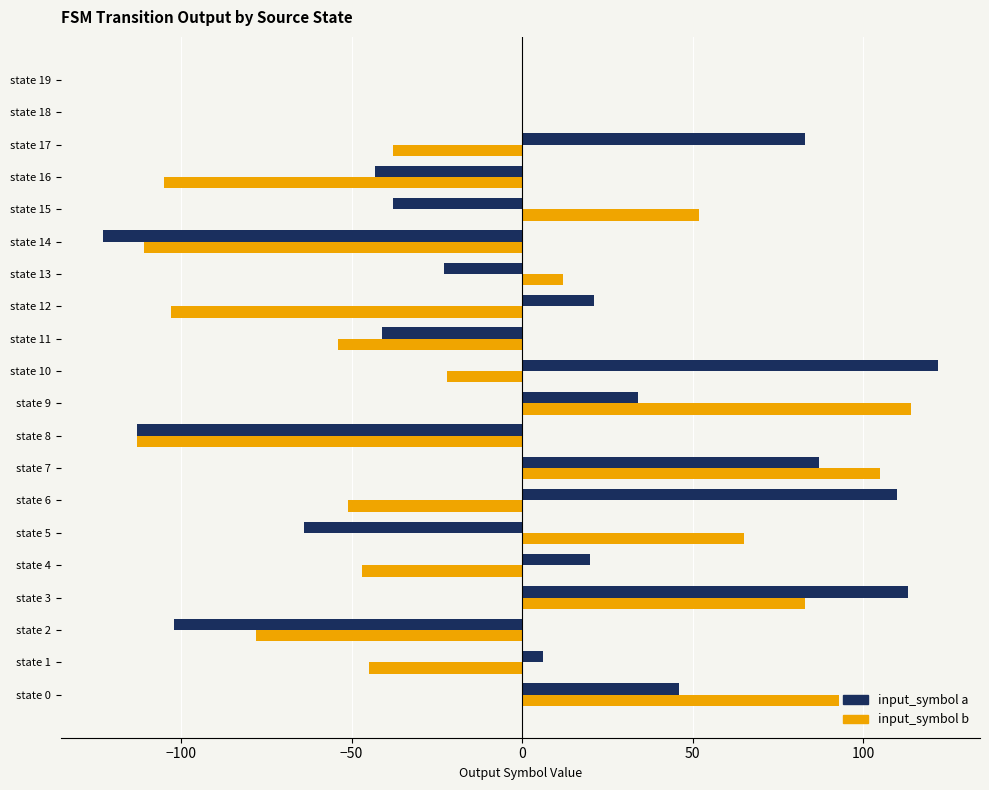

What is the sum of the input_symbol b values at state 11 and state 10?

-76